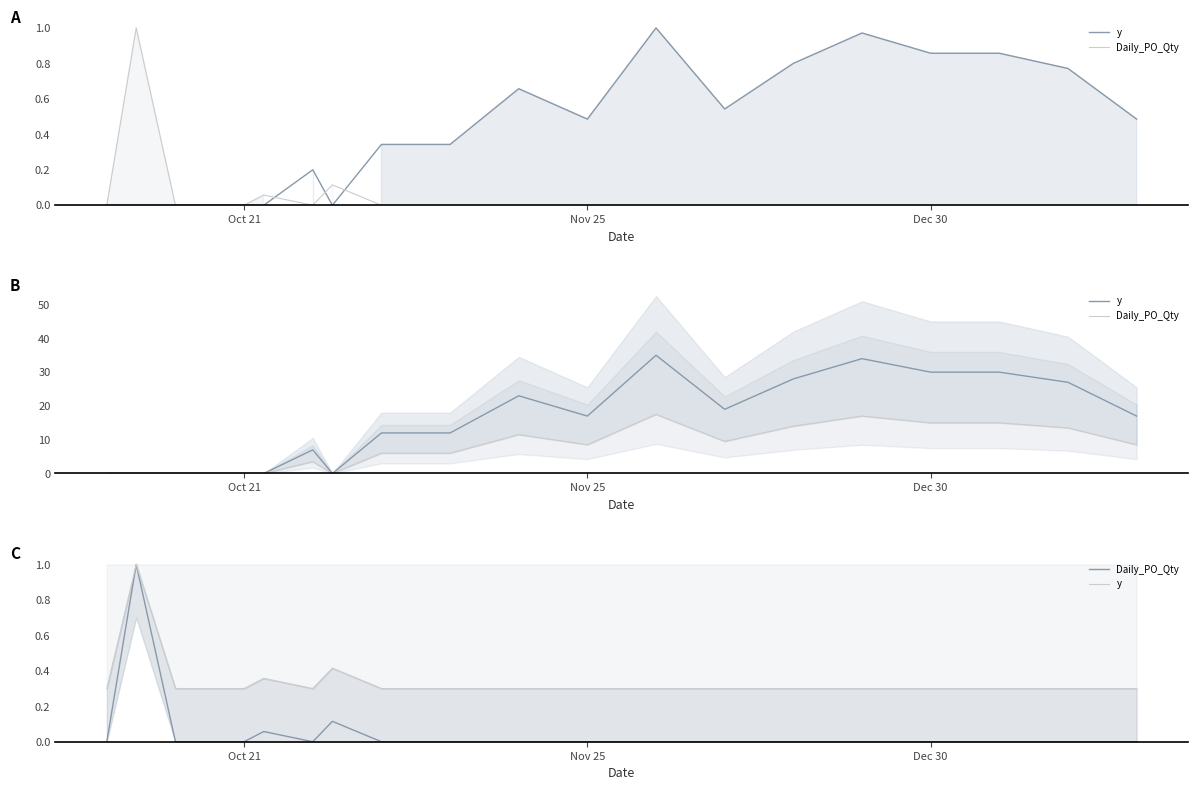

How many lines are shown in the chart?

2